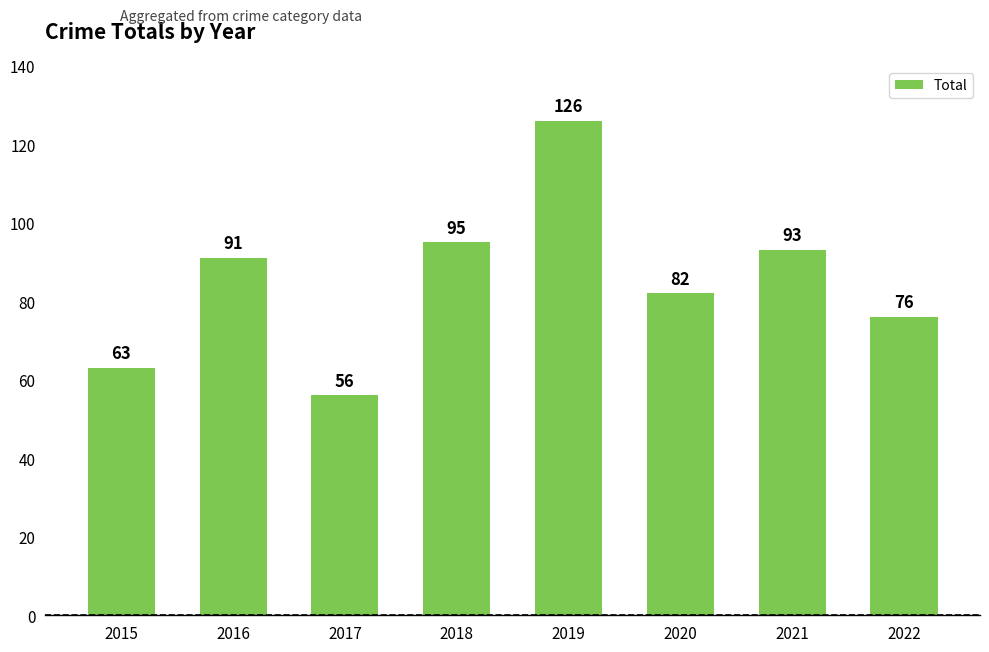

How many data points are less than 91?

4